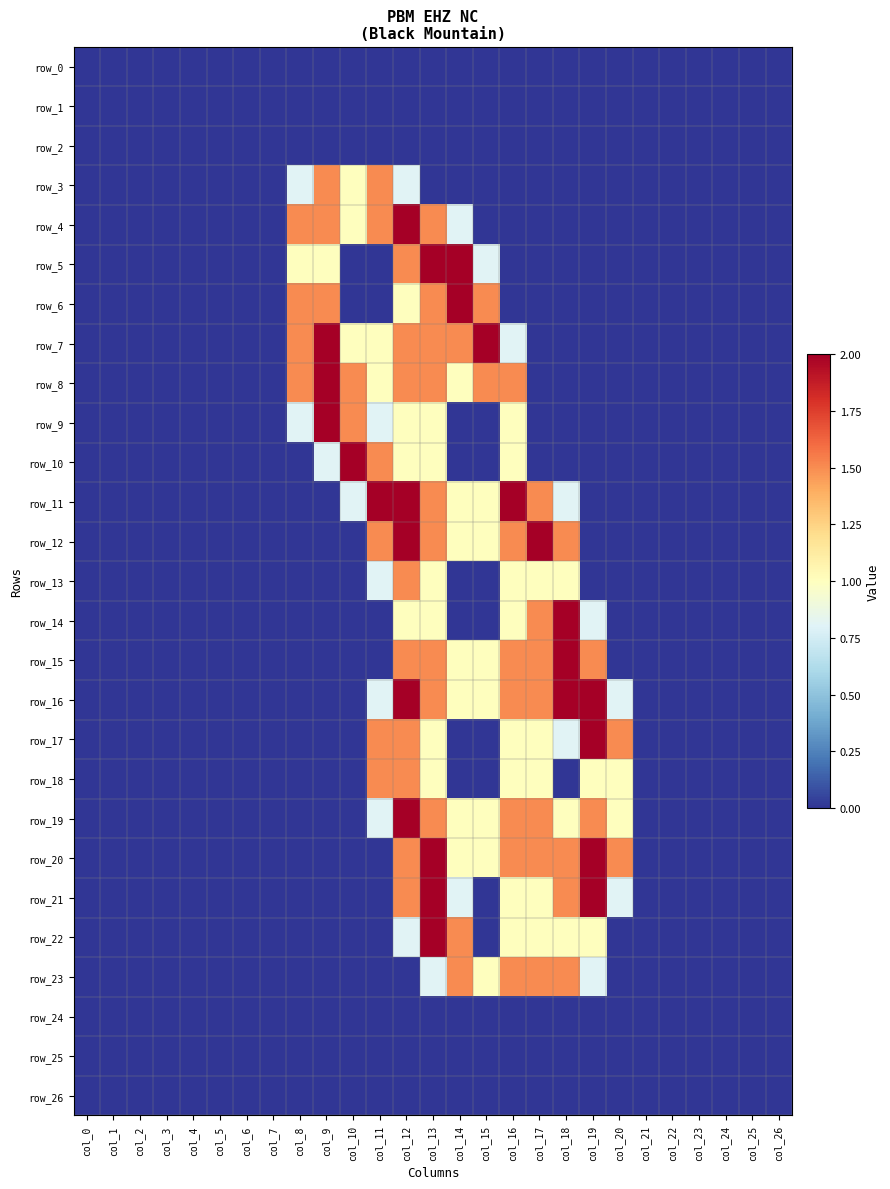

List the series in order of their peak value, highest first.

row_4, row_5, row_6, row_7, row_8, row_9, row_10, row_11, row_12, row_14, row_15, row_16, row_17, row_19, row_20, row_21, row_22, row_3, row_13, row_18, row_23, row_0, row_1, row_2, row_24, row_25, row_26